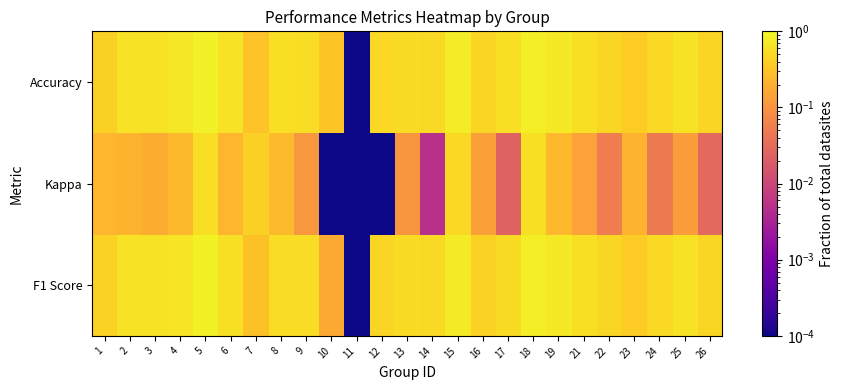

Reading left to right, list all the values displayed in this chart.

F1 Score: 1=0.4	2=0.6	3=0.6	4=0.6	5=0.9	6=0.6	7=0.3	8=0.5	9=0.6	10=0.2	11=0.0	12=0.5	13=0.5	14=0.5	15=0.7	16=0.4	17=0.5	18=0.8	19=0.7	21=0.6	22=0.5	23=0.4	24=0.5	25=0.6	26=0.5
Kappa: 1=0.2	2=0.2	3=0.2	4=0.3	5=0.6	6=0.2	7=0.4	8=0.3	9=0.1	10=0.0	11=0.0	12=0.0	13=0.1	14=0.0	15=0.5	16=0.1	17=0.0	18=0.6	19=0.2	21=0.1	22=0.1	23=0.2	24=0.1	25=0.1	26=0.0
Accuracy: 1=0.4	2=0.6	3=0.6	4=0.7	5=0.8	6=0.6	7=0.3	8=0.6	9=0.6	10=0.3	11=0.0	12=0.5	13=0.5	14=0.5	15=0.8	16=0.5	17=0.6	18=0.8	19=0.7	21=0.6	22=0.5	23=0.4	24=0.5	25=0.6	26=0.5